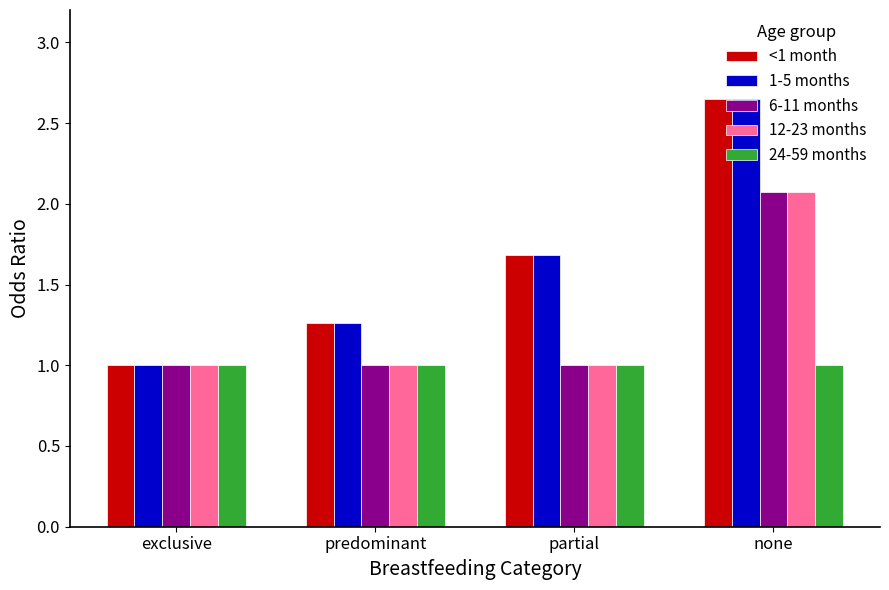

How many distinct data groups are displayed?

5